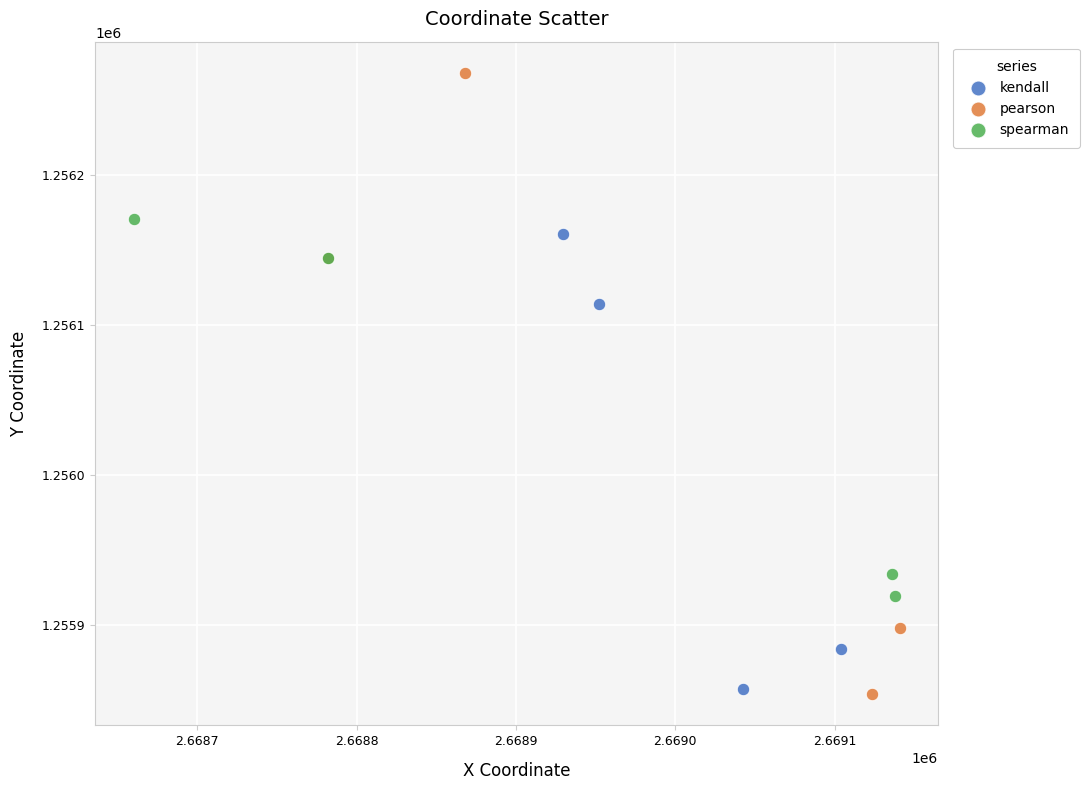

Which series reaches the maximum Y coordinate?

pearson